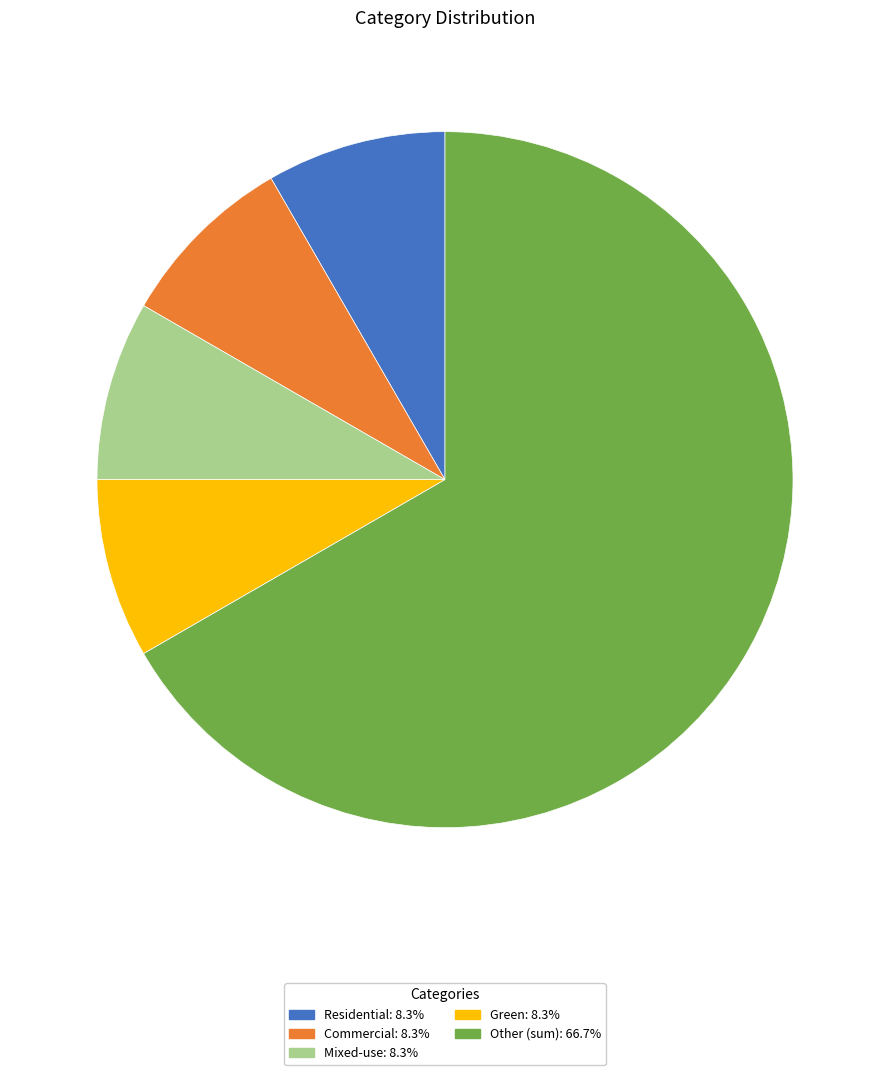

Does any single category account for the majority?

Yes